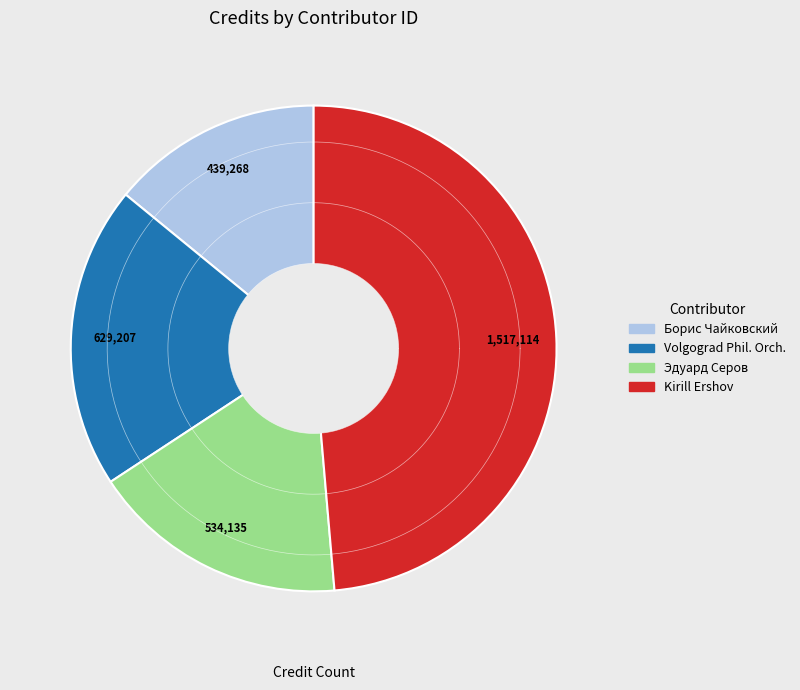

How many segments does this pie chart have?

4